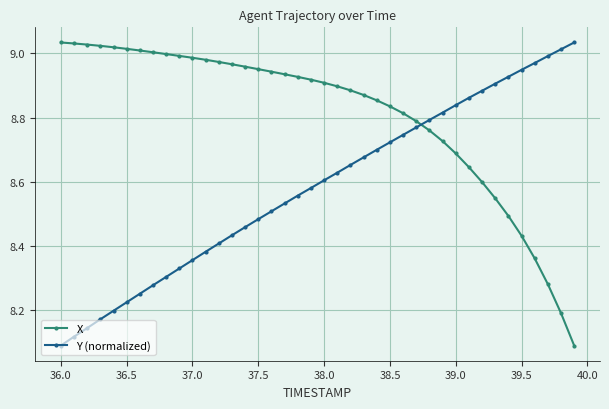

What is the difference between the maximum and second lowest values in the X series?

0.8